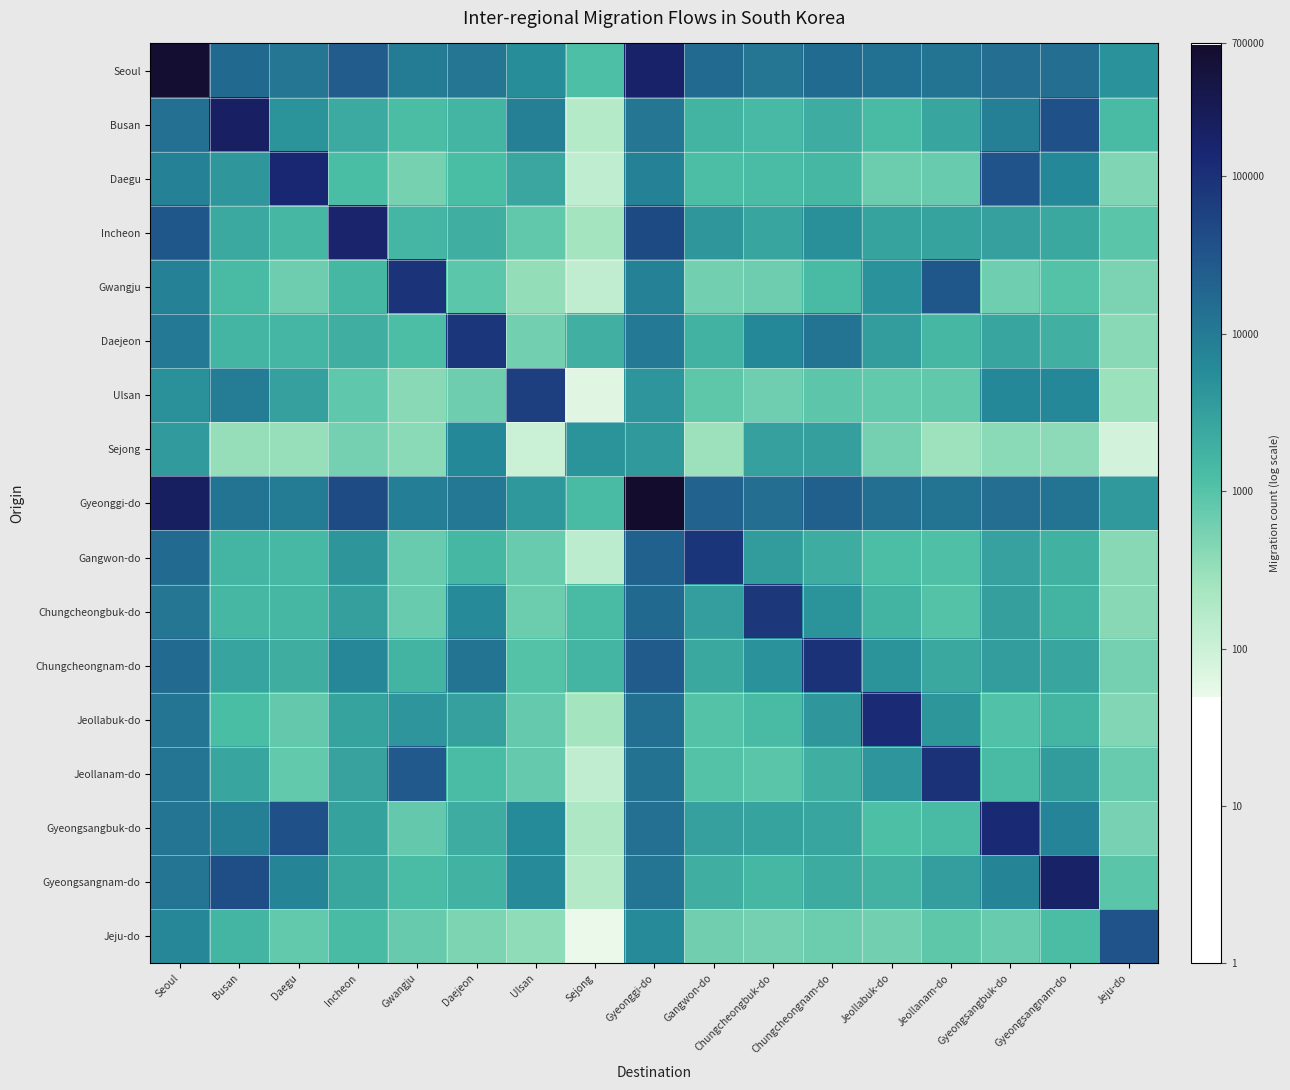

Reading left to right, extract all data points from this chart.

Seoul: Seoul=5.8	Busan=4.2	Daegu=4.1	Incheon=4.4	Gwangju=4.0	Daejeon=4.1	Ulsan=3.7	Sejong=3.1	Gyeonggi-do=5.2	Gangwon-do=4.2	Chungcheongbuk-do=4.1	Chungcheongnam-do=4.2	Jeollabuk-do=4.1	Jeollanam-do=4.1	Gyeongsangbuk-do=4.2	Gyeongsangnam-do=4.2	Jeju-do=3.7
Busan: Seoul=4.1	Busan=5.3	Daegu=3.7	Incheon=3.4	Gwangju=3.1	Daejeon=3.2	Ulsan=3.9	Sejong=2.2	Gyeonggi-do=4.0	Gangwon-do=3.2	Chungcheongbuk-do=3.1	Chungcheongnam-do=3.3	Jeollabuk-do=3.1	Jeollanam-do=3.4	Gyeongsangbuk-do=3.9	Gyeongsangnam-do=4.6	Jeju-do=3.1
Daegu: Seoul=3.9	Busan=3.6	Daegu=5.1	Incheon=3.1	Gwangju=2.7	Daejeon=3.1	Ulsan=3.4	Sejong=2.1	Gyeonggi-do=3.9	Gangwon-do=3.1	Chungcheongbuk-do=3.1	Chungcheongnam-do=3.2	Jeollabuk-do=2.8	Jeollanam-do=2.8	Gyeongsangbuk-do=4.5	Gyeongsangnam-do=3.8	Jeju-do=2.7
Incheon: Seoul=4.5	Busan=3.4	Daegu=3.2	Incheon=5.2	Gwangju=3.2	Daejeon=3.3	Ulsan=2.9	Sejong=2.4	Gyeonggi-do=4.7	Gangwon-do=3.6	Chungcheongbuk-do=3.4	Chungcheongnam-do=3.7	Jeollabuk-do=3.5	Jeollanam-do=3.5	Gyeongsangbuk-do=3.5	Gyeongsangnam-do=3.4	Jeju-do=3.0
Gwangju: Seoul=3.9	Busan=3.1	Daegu=2.8	Incheon=3.2	Gwangju=5.0	Daejeon=3.0	Ulsan=2.5	Sejong=2.1	Gyeonggi-do=3.9	Gangwon-do=2.8	Chungcheongbuk-do=2.8	Chungcheongnam-do=3.1	Jeollabuk-do=3.7	Jeollanam-do=4.5	Gyeongsangbuk-do=2.8	Gyeongsangnam-do=3.0	Jeju-do=2.7
Daejeon: Seoul=4.0	Busan=3.2	Daegu=3.2	Incheon=3.3	Gwangju=3.1	Daejeon=4.9	Ulsan=2.8	Sejong=3.3	Gyeonggi-do=4.0	Gangwon-do=3.2	Chungcheongbuk-do=3.8	Chungcheongnam-do=4.1	Jeollabuk-do=3.5	Jeollanam-do=3.2	Gyeongsangbuk-do=3.4	Gyeongsangnam-do=3.3	Jeju-do=2.6
Ulsan: Seoul=3.7	Busan=4.0	Daegu=3.5	Incheon=2.9	Gwangju=2.6	Daejeon=2.8	Ulsan=4.8	Sejong=1.8	Gyeonggi-do=3.6	Gangwon-do=2.9	Chungcheongbuk-do=2.8	Chungcheongnam-do=2.9	Jeollabuk-do=2.9	Jeollanam-do=2.9	Gyeongsangbuk-do=3.8	Gyeongsangnam-do=3.8	Jeju-do=2.5
Sejong: Seoul=3.6	Busan=2.5	Daegu=2.5	Incheon=2.8	Gwangju=2.6	Daejeon=3.8	Ulsan=2.0	Sejong=3.7	Gyeonggi-do=3.6	Gangwon-do=2.5	Chungcheongbuk-do=3.5	Chungcheongnam-do=3.5	Jeollabuk-do=2.8	Jeollanam-do=2.4	Gyeongsangbuk-do=2.6	Gyeongsangnam-do=2.6	Jeju-do=1.9
Gyeonggi-do: Seoul=5.3	Busan=4.1	Daegu=4.0	Incheon=4.6	Gwangju=3.9	Daejeon=4.0	Ulsan=3.6	Sejong=3.1	Gyeonggi-do=5.8	Gangwon-do=4.3	Chungcheongbuk-do=4.2	Chungcheongnam-do=4.4	Jeollabuk-do=4.2	Jeollanam-do=4.1	Gyeongsangbuk-do=4.2	Gyeongsangnam-do=4.1	Jeju-do=3.6
Gangwon-do: Seoul=4.2	Busan=3.2	Daegu=3.2	Incheon=3.6	Gwangju=2.9	Daejeon=3.2	Ulsan=2.9	Sejong=2.2	Gyeonggi-do=4.3	Gangwon-do=4.9	Chungcheongbuk-do=3.5	Chungcheongnam-do=3.3	Jeollabuk-do=3.1	Jeollanam-do=3.0	Gyeongsangbuk-do=3.5	Gyeongsangnam-do=3.3	Jeju-do=2.6
Chungcheongbuk-do: Seoul=4.1	Busan=3.2	Daegu=3.2	Incheon=3.5	Gwangju=2.9	Daejeon=3.8	Ulsan=2.8	Sejong=3.1	Gyeonggi-do=4.2	Gangwon-do=3.5	Chungcheongbuk-do=4.9	Chungcheongnam-do=3.7	Jeollabuk-do=3.2	Jeollanam-do=3.0	Gyeongsangbuk-do=3.5	Gyeongsangnam-do=3.2	Jeju-do=2.6
Chungcheongnam-do: Seoul=4.2	Busan=3.4	Daegu=3.3	Incheon=3.8	Gwangju=3.2	Daejeon=4.1	Ulsan=3.0	Sejong=3.2	Gyeonggi-do=4.4	Gangwon-do=3.4	Chungcheongbuk-do=3.7	Chungcheongnam-do=5.0	Jeollabuk-do=3.7	Jeollanam-do=3.4	Gyeongsangbuk-do=3.5	Gyeongsangnam-do=3.4	Jeju-do=2.8
Jeollabuk-do: Seoul=4.1	Busan=3.1	Daegu=2.9	Incheon=3.4	Gwangju=3.6	Daejeon=3.5	Ulsan=2.9	Sejong=2.4	Gyeonggi-do=4.2	Gangwon-do=3.0	Chungcheongbuk-do=3.1	Chungcheongnam-do=3.6	Jeollabuk-do=5.1	Jeollanam-do=3.6	Gyeongsangbuk-do=3.0	Gyeongsangnam-do=3.2	Jeju-do=2.7
Jeollanam-do: Seoul=4.1	Busan=3.4	Daegu=2.9	Incheon=3.5	Gwangju=4.5	Daejeon=3.1	Ulsan=2.9	Sejong=2.1	Gyeonggi-do=4.1	Gangwon-do=3.0	Chungcheongbuk-do=3.0	Chungcheongnam-do=3.3	Jeollabuk-do=3.6	Jeollanam-do=5.0	Gyeongsangbuk-do=3.1	Gyeongsangnam-do=3.5	Jeju-do=2.9
Gyeongsangbuk-do: Seoul=4.1	Busan=3.9	Daegu=4.6	Incheon=3.5	Gwangju=2.9	Daejeon=3.3	Ulsan=3.8	Sejong=2.3	Gyeonggi-do=4.1	Gangwon-do=3.5	Chungcheongbuk-do=3.4	Chungcheongnam-do=3.4	Jeollabuk-do=3.1	Jeollanam-do=3.1	Gyeongsangbuk-do=5.1	Gyeongsangnam-do=3.9	Jeju-do=2.7
Gyeongsangnam-do: Seoul=4.1	Busan=4.6	Daegu=3.9	Incheon=3.4	Gwangju=3.1	Daejeon=3.2	Ulsan=3.8	Sejong=2.2	Gyeonggi-do=4.1	Gangwon-do=3.3	Chungcheongbuk-do=3.2	Chungcheongnam-do=3.3	Jeollabuk-do=3.2	Jeollanam-do=3.5	Gyeongsangbuk-do=3.9	Gyeongsangnam-do=5.3	Jeju-do=3.0
Jeju-do: Seoul=3.8	Busan=3.2	Daegu=2.9	Incheon=3.1	Gwangju=2.9	Daejeon=2.7	Ulsan=2.6	Sejong=1.7	Gyeonggi-do=3.8	Gangwon-do=2.8	Chungcheongbuk-do=2.8	Chungcheongnam-do=2.8	Jeollabuk-do=2.8	Jeollanam-do=2.9	Gyeongsangbuk-do=2.9	Gyeongsangnam-do=3.1	Jeju-do=4.5